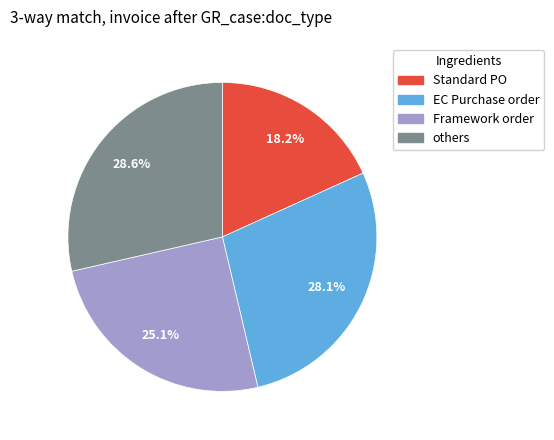

What percentage do Framework order and others together represent?

53.7%